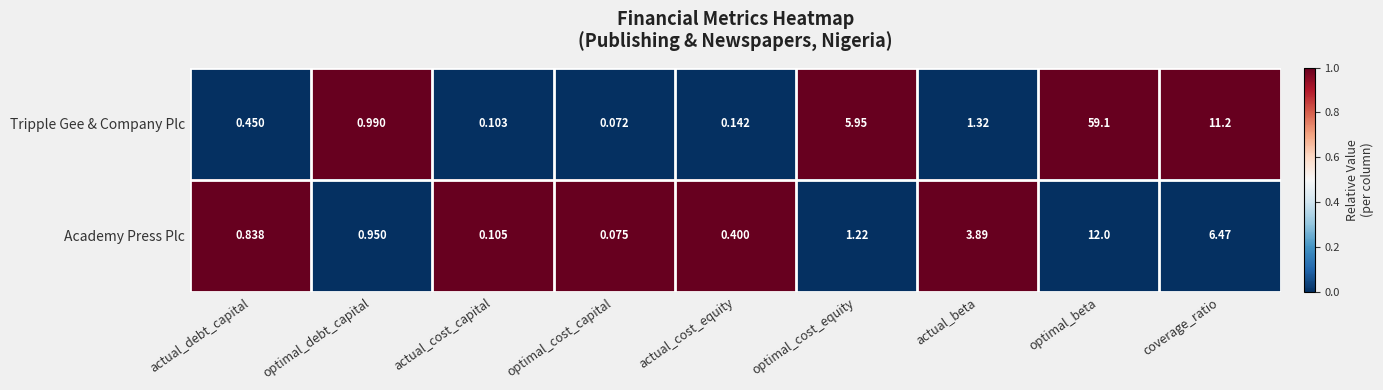

Between actual_cost_capital and optimal_beta, which series saw the biggest shift?

Tripple Gee & Company Plc